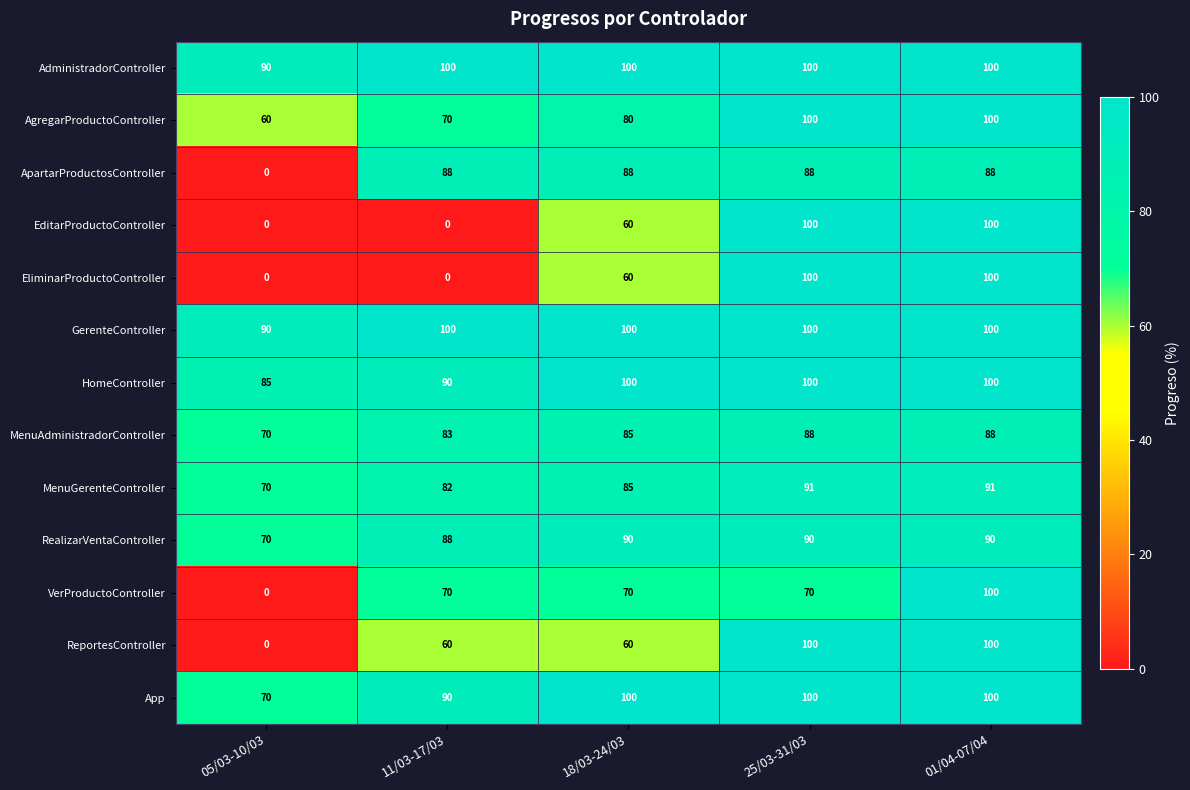

What is the difference between the maximum and minimum values in the EditarProductoController series?

100